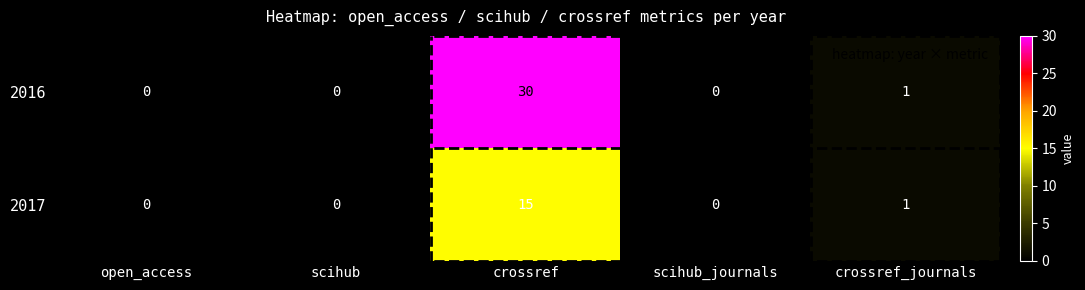

What is the difference between the maximum and second lowest values in the 2017 series?

15